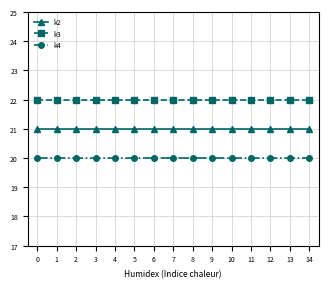

List the series in order of their peak value, lowest first.

k4, k2, k3